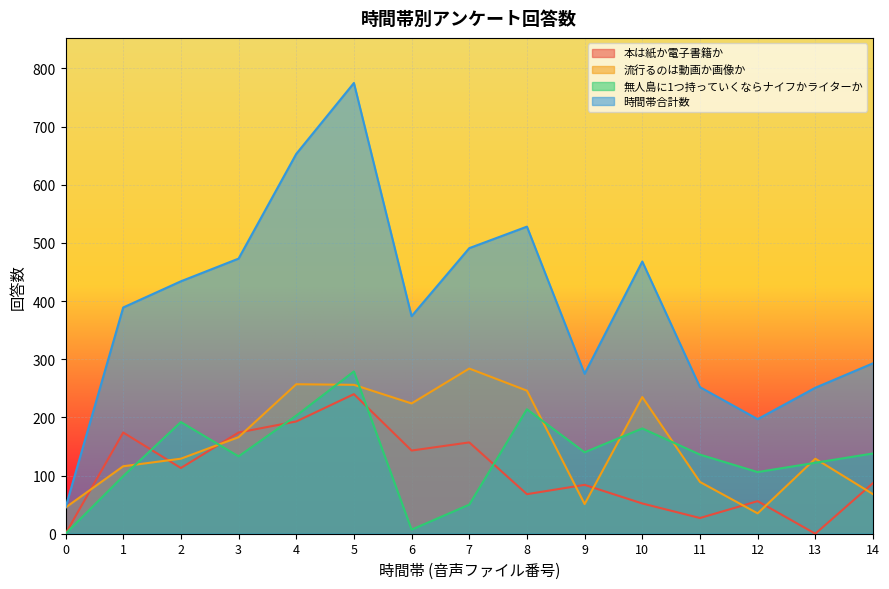

How many values in the 流行るのは動画か画像か series are below 129?

6